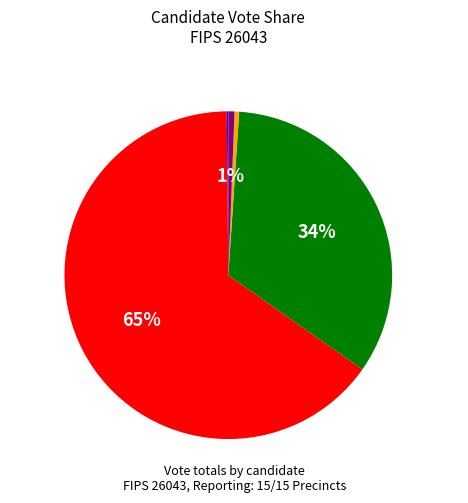

Do jamesj and willisv together represent more than half of the pie?

Yes